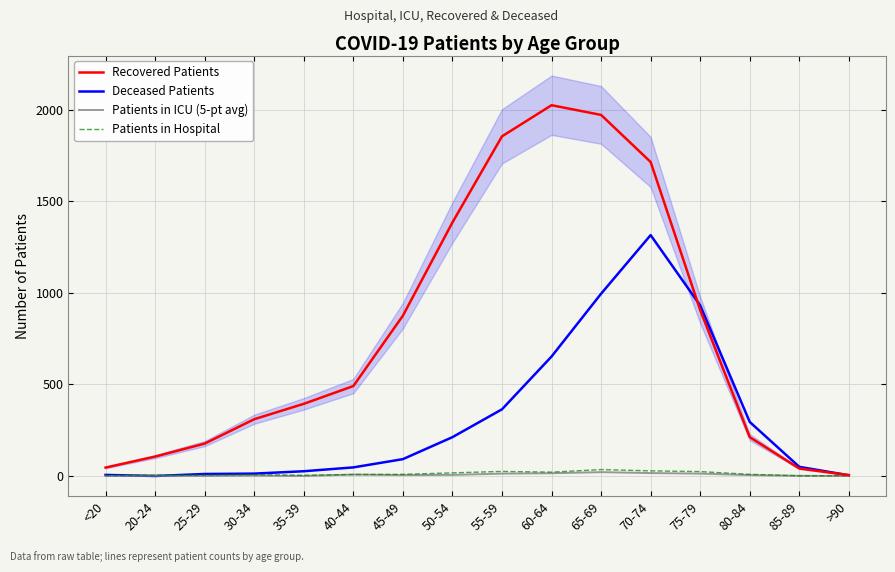

What is the spread (max minus min) of values at 20-24?

106